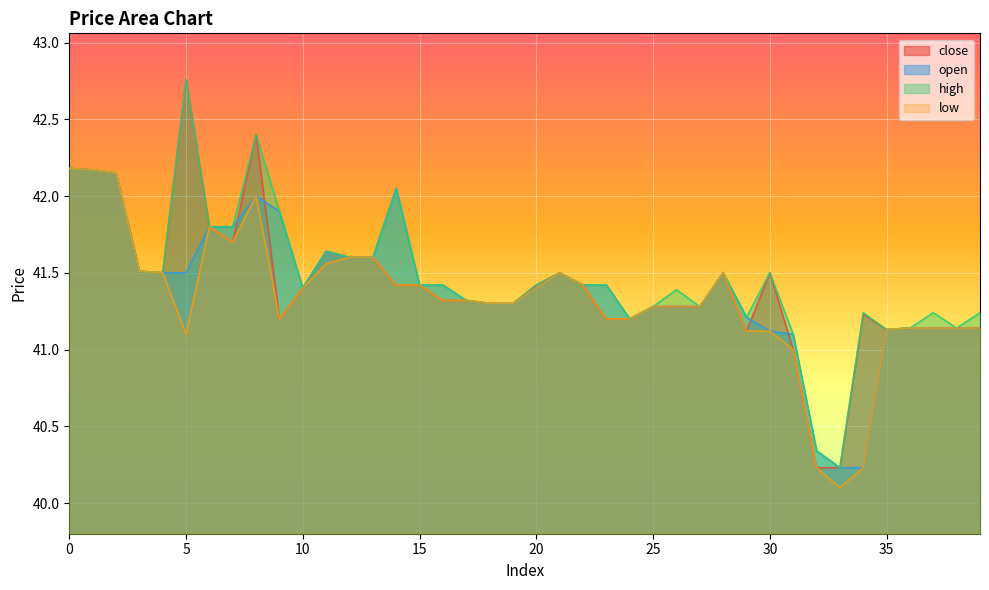

What is the value of the low point at the 36th from the left?

41.1